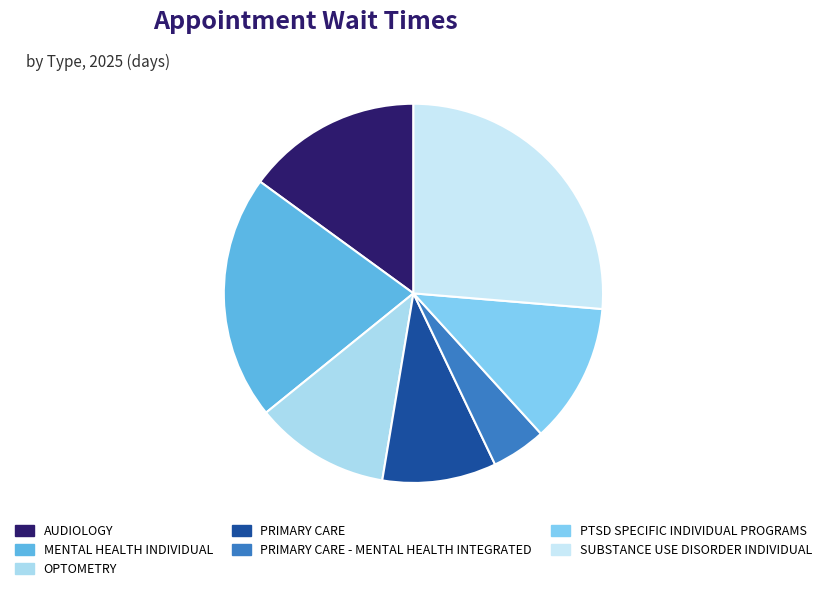

To the nearest percent, what is the combined percentage of PTSD SPECIFIC INDIVIDUAL PROGRAMS and PRIMARY CARE - MENTAL HEALTH INTEGRATED?

17%